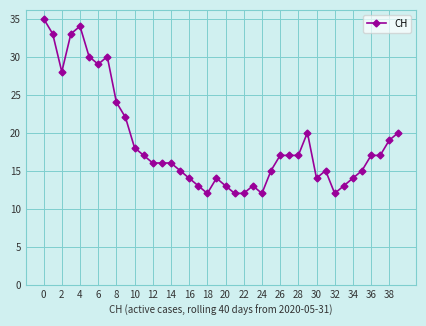

What is the value of the 32nd point from the left?

15